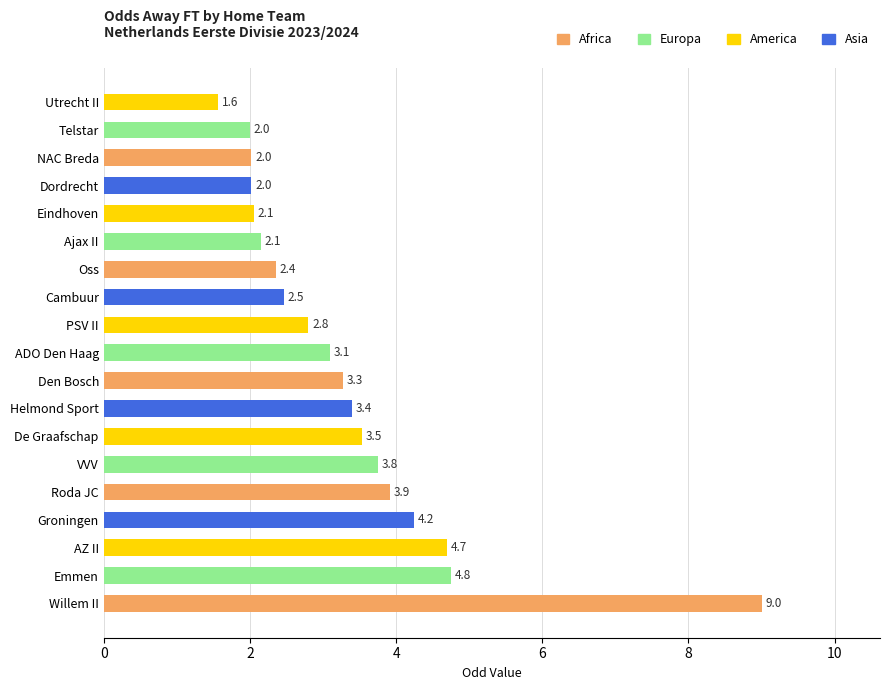

What is the minimum value shown in the chart?

1.6